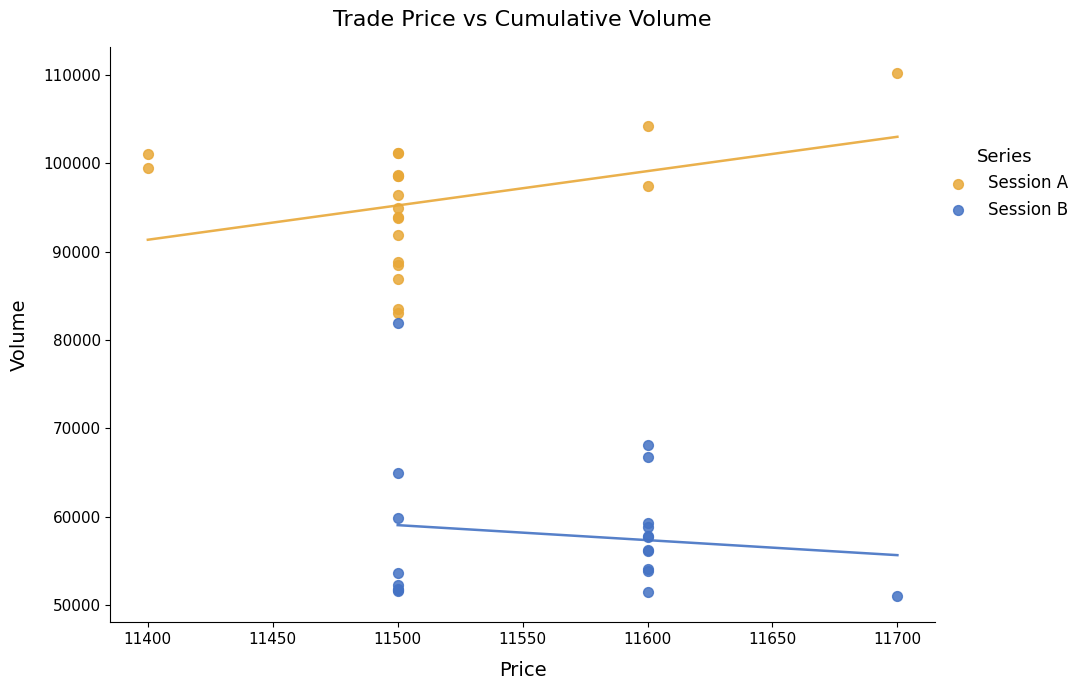

Which series reaches the minimum Y coordinate?

Session B